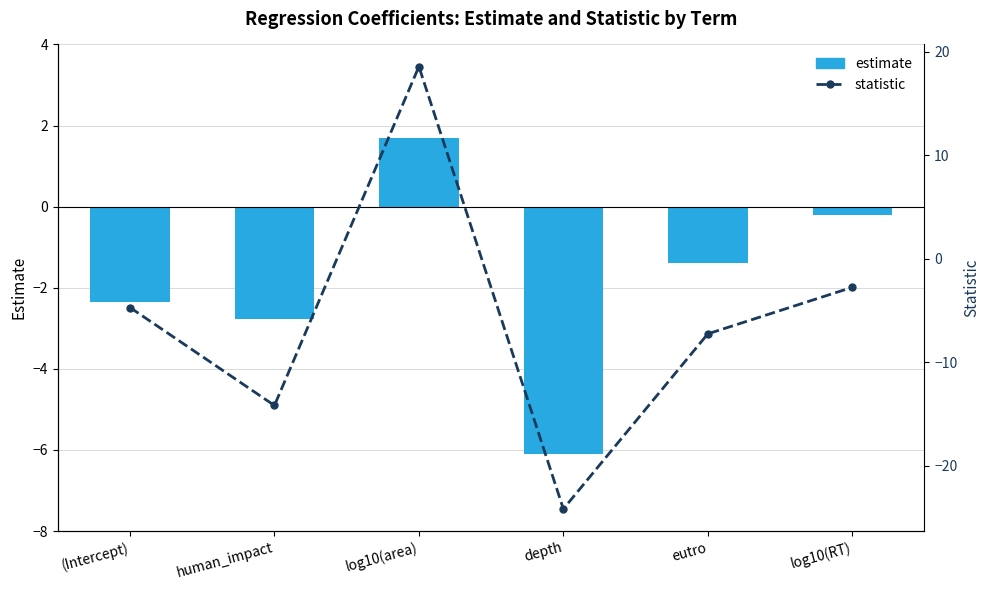

Between human_impact and log10(area), which is larger?

log10(area)